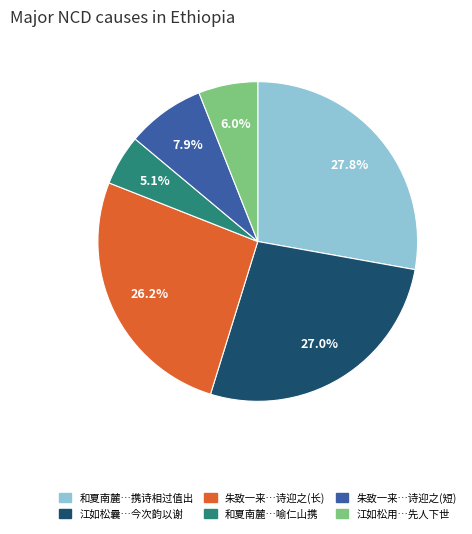

How many slices are in this pie chart?

6